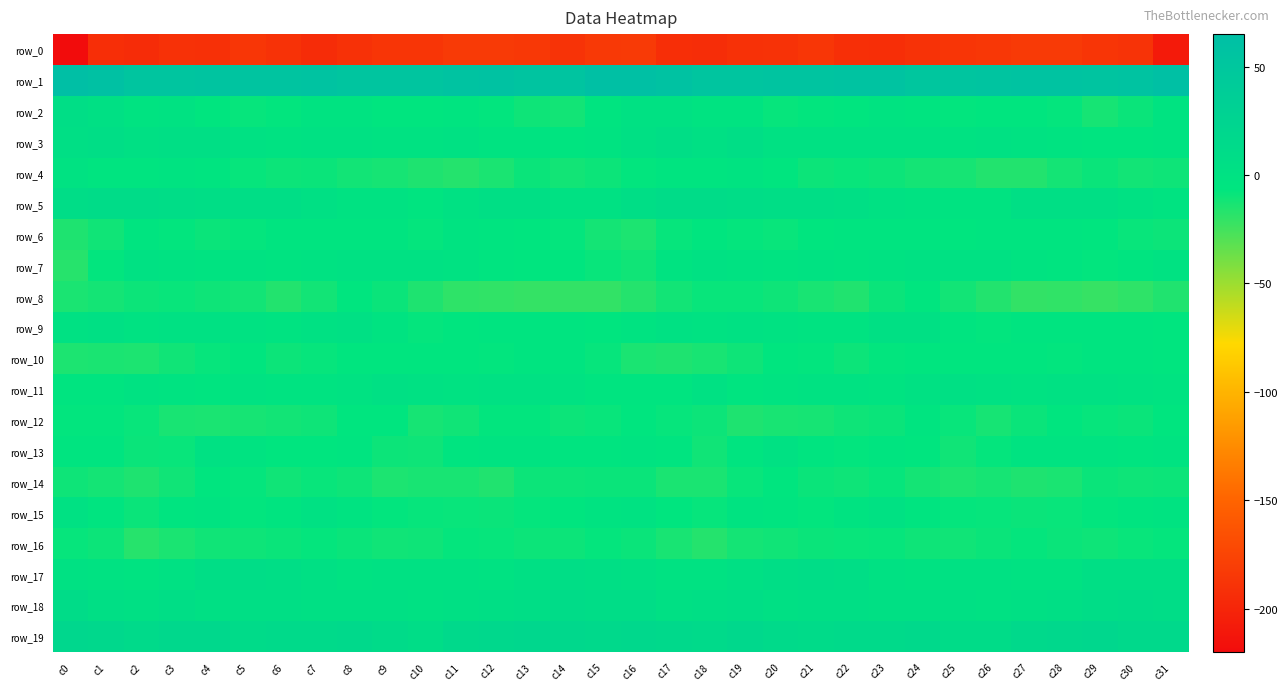

How many values in the row_16 series are below -9?

22